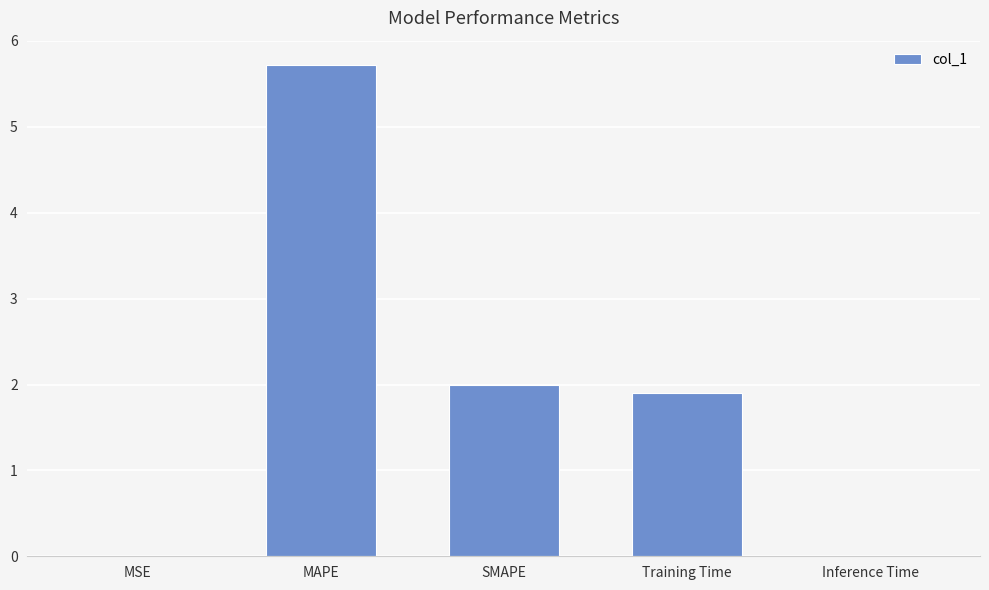

What value does the data have at Training Time?

1.9